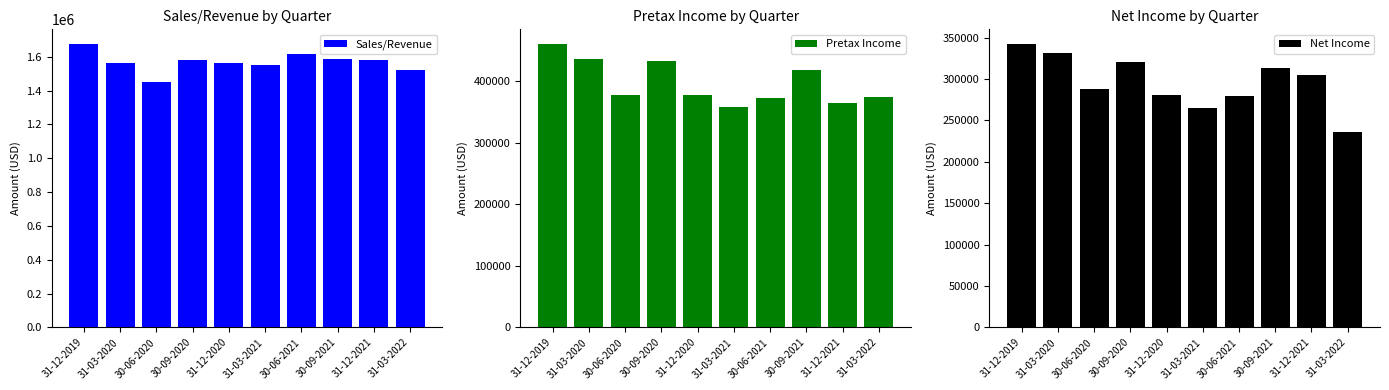

What is the spread (max minus min) of values at 30-06-2021?

1338560